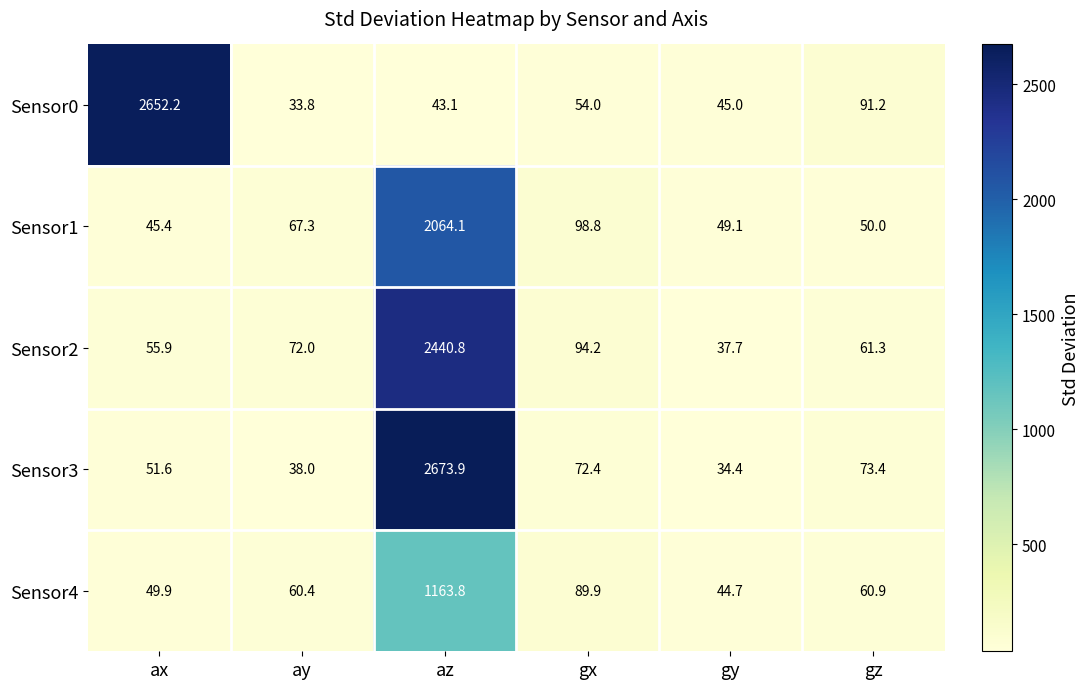

Which category has the highest value across all series?

az